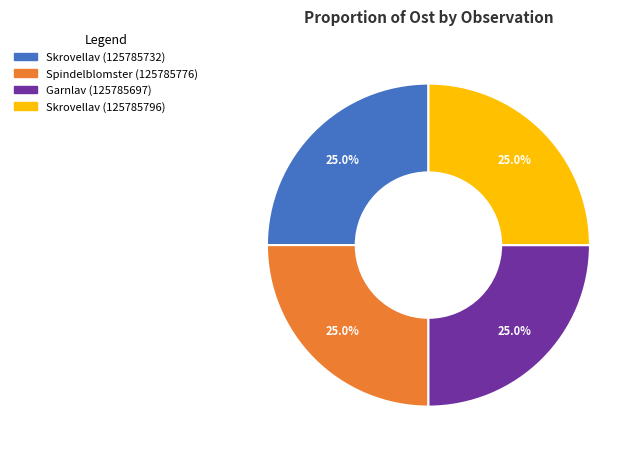

Count the number of slices in the pie.

4